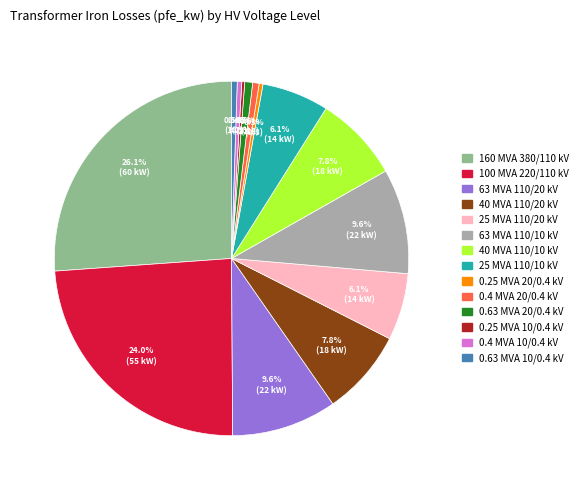

Is there a majority slice in this chart?

No